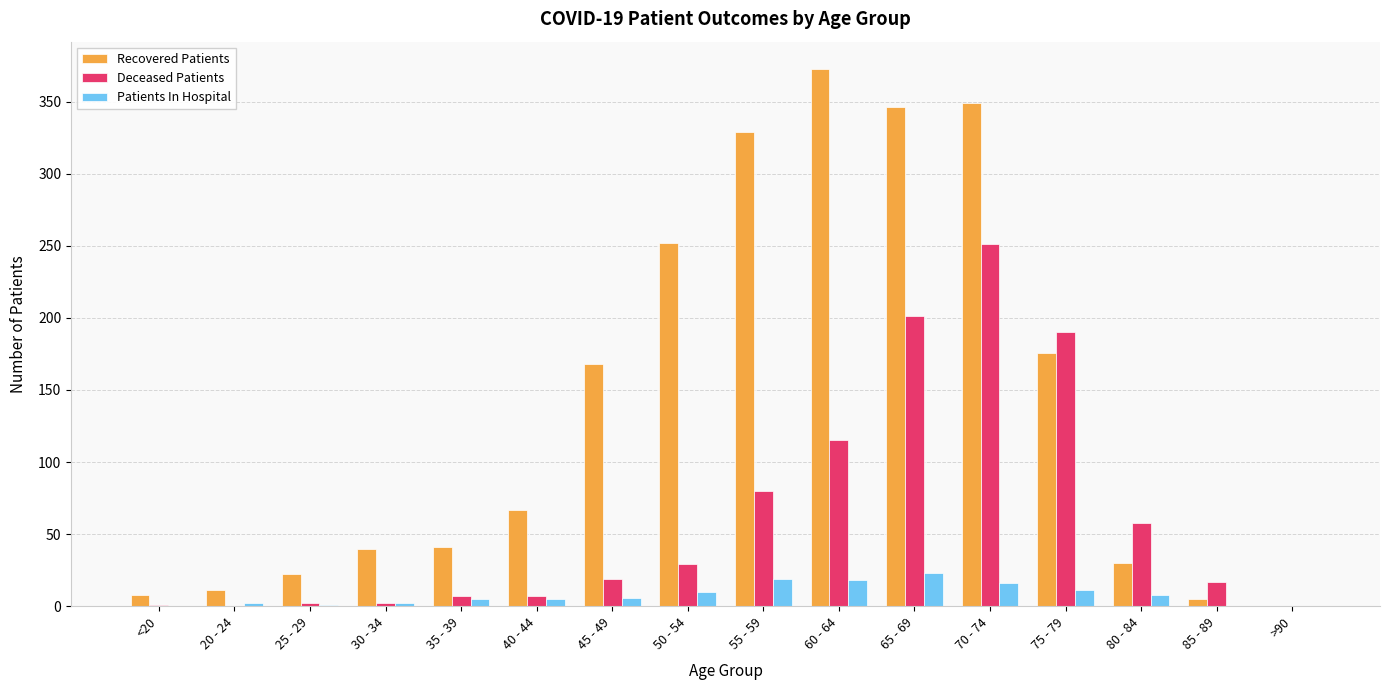

The Patients In Hospital series shows 19 at 55 - 59. True or false?

True